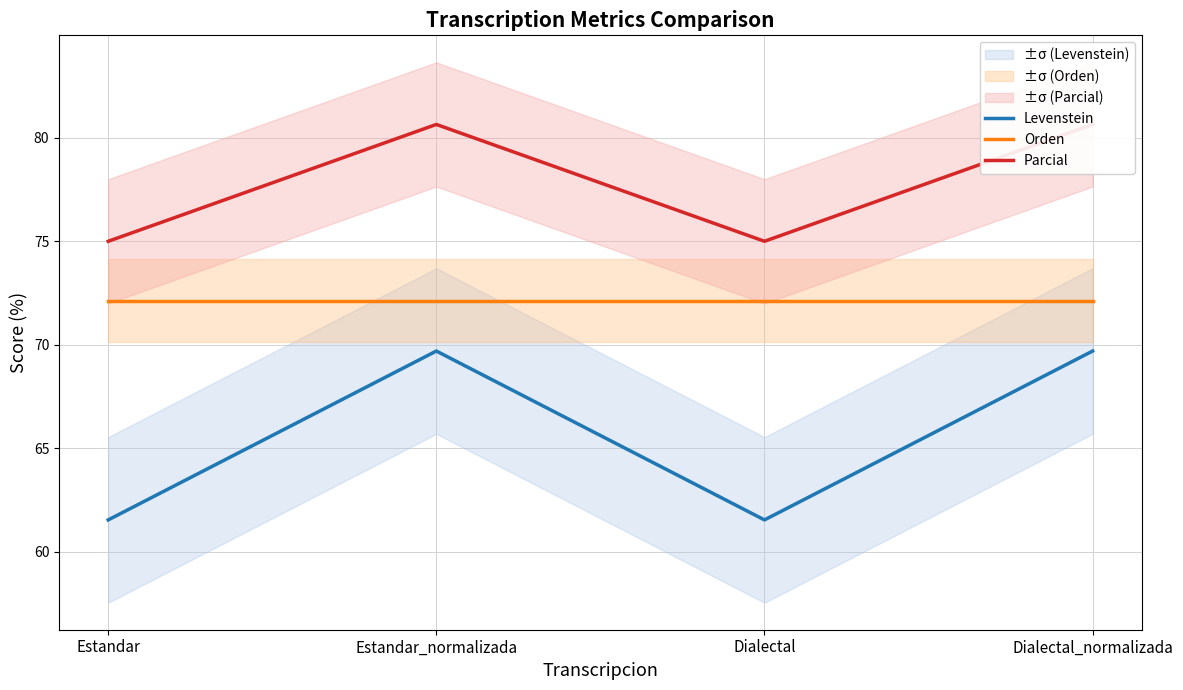

List the labels in order of Parcial value, smallest first.

Estandar, Dialectal, Estandar_normalizada, Dialectal_normalizada